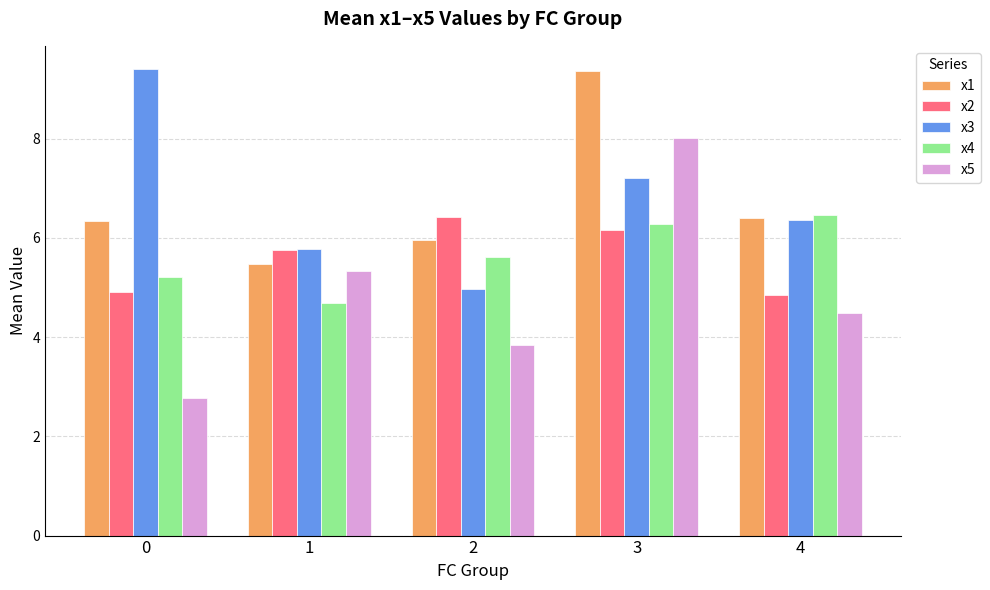

What is the sum of the x5 values at 0 and 4?

7.3